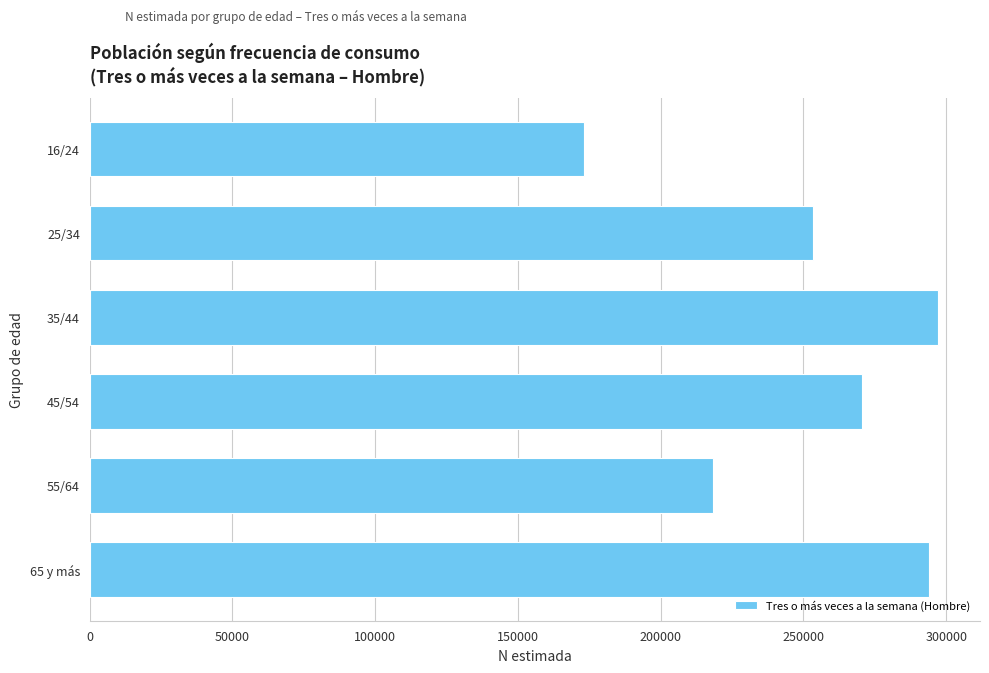

Which category has the lowest value across all series?

16/24